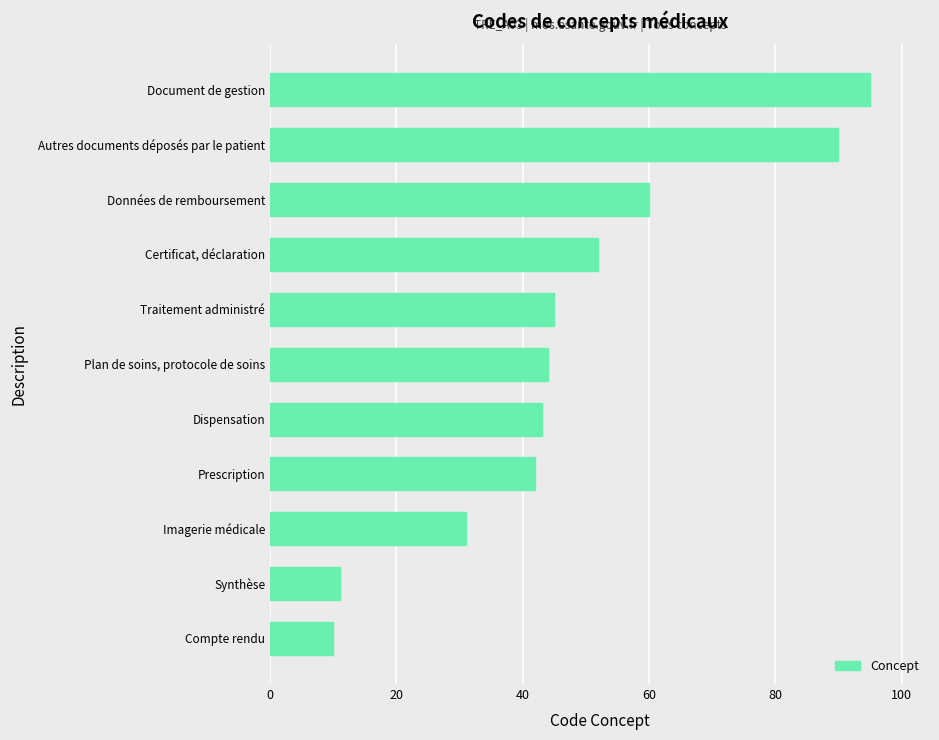

What is the difference between the maximum and minimum values?

85